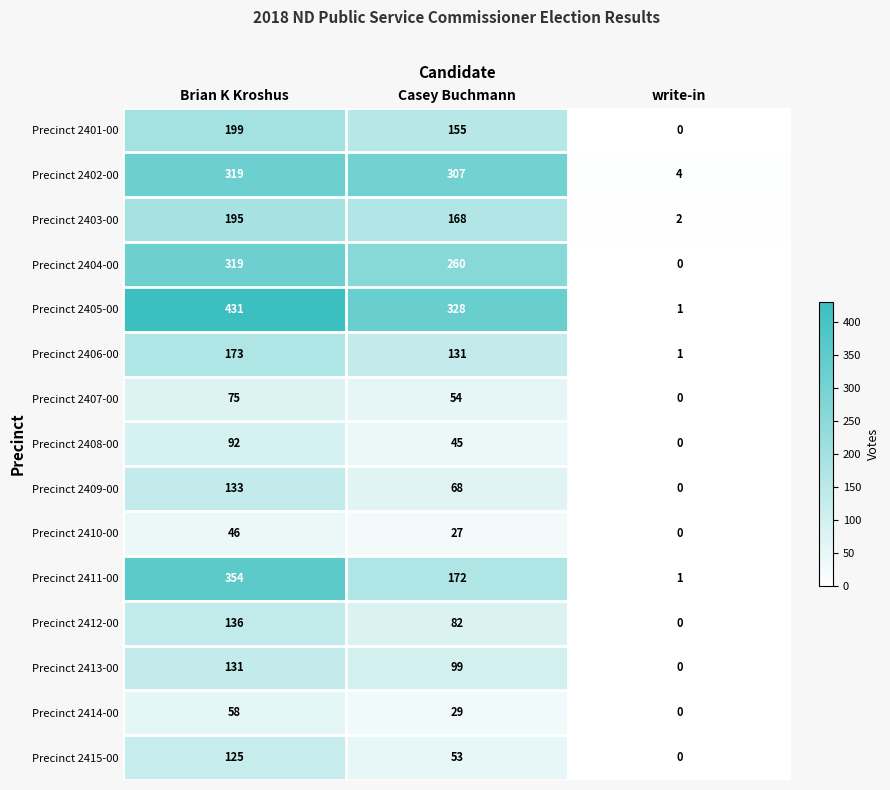

The Precinct 2402-00 series shows 307 at Casey Buchmann. True or false?

True